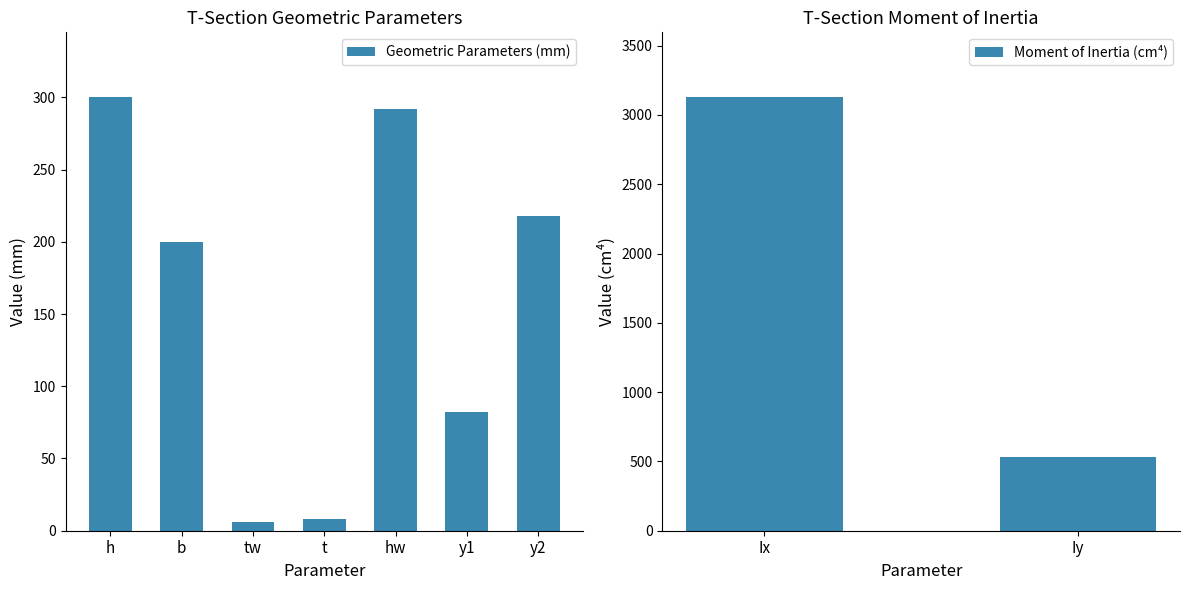

What is the label of the 1st bar from the left?

h